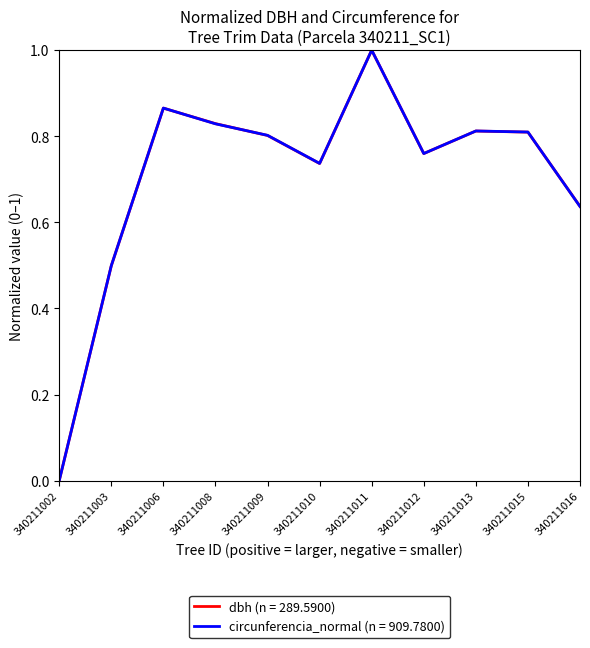

Is the value of circunferencia_normal (n = 909.7800) at 340211008 greater than the value of dbh (n = 289.5900) at 340211006?

No